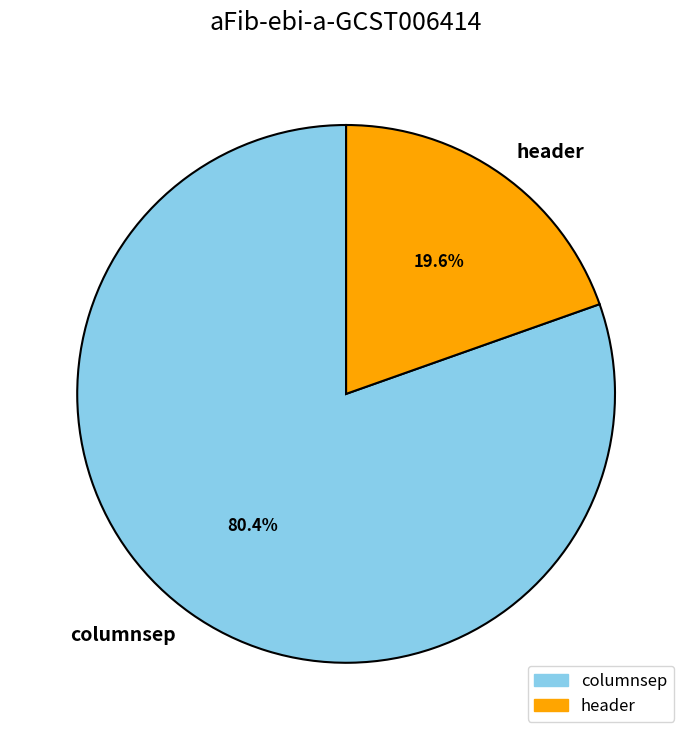

Rank the categories by value from lowest to highest.

header, columnsep